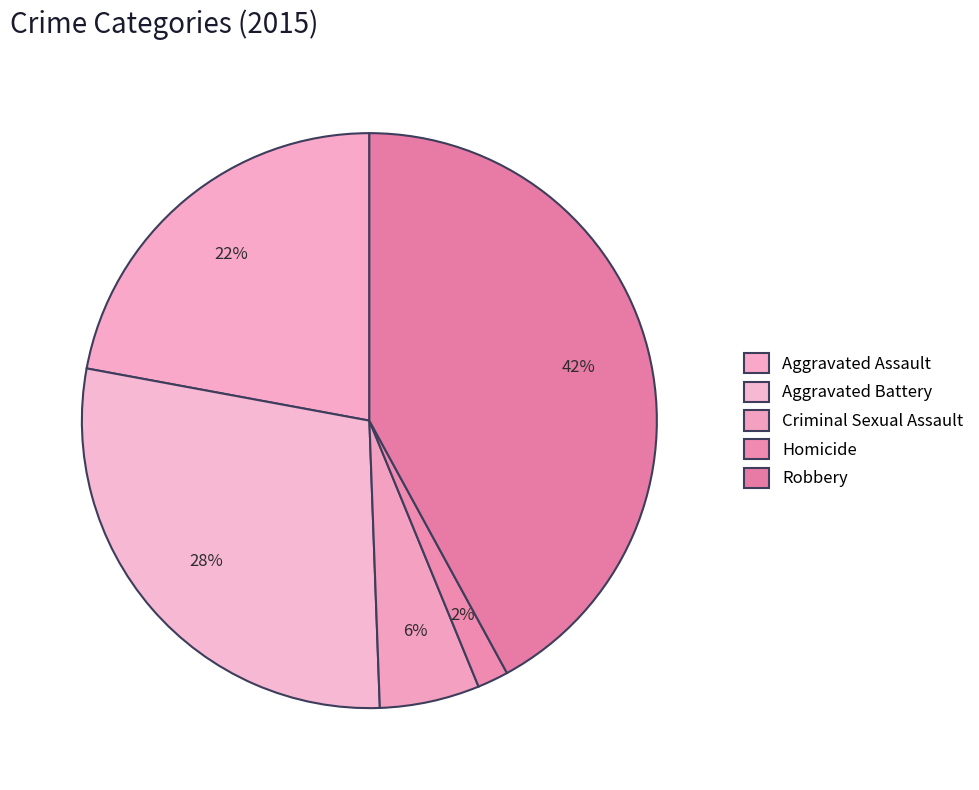

How many slices are in this pie chart?

5